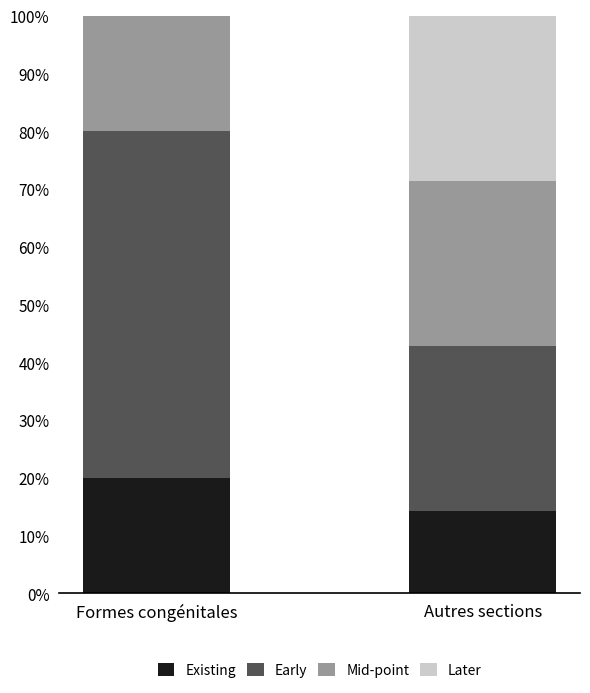

Reading left to right, list the values for the Existing series.

Formes congénitales=20.0	Autres sections=14.3